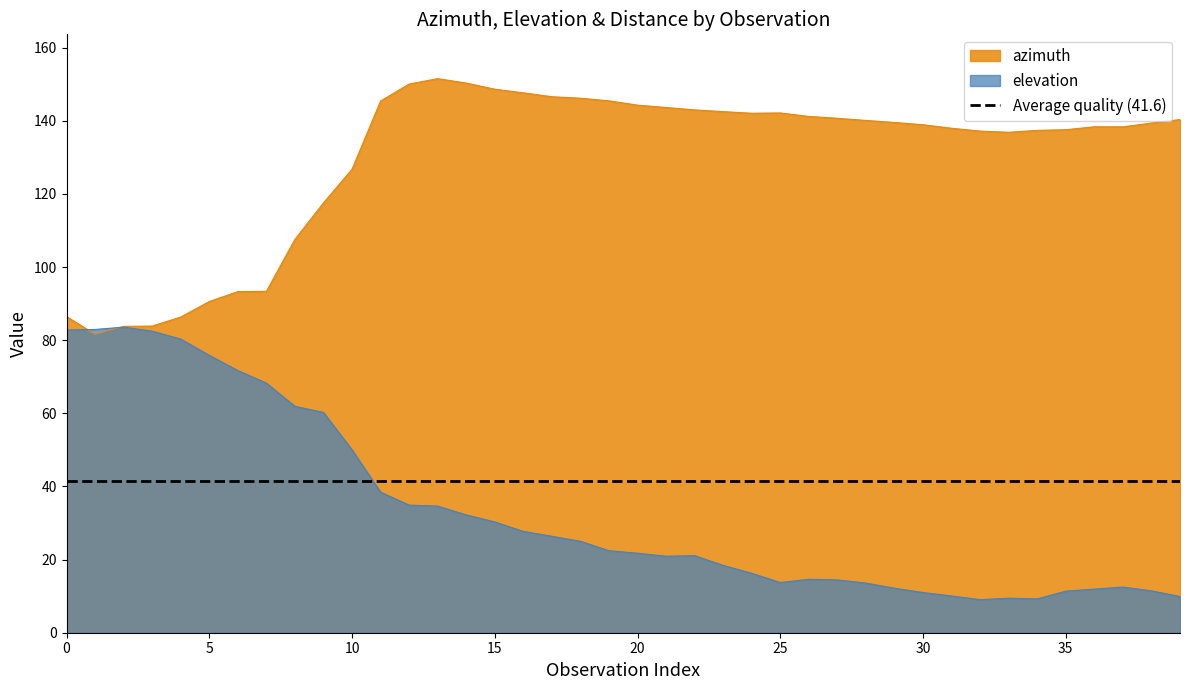

Does the chart have visible grid lines?

No